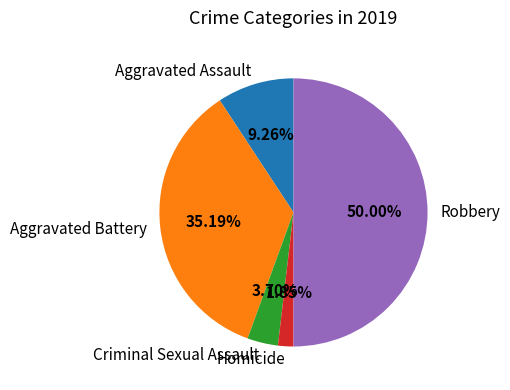

Which has a higher value, Homicide or Criminal Sexual Assault?

Criminal Sexual Assault